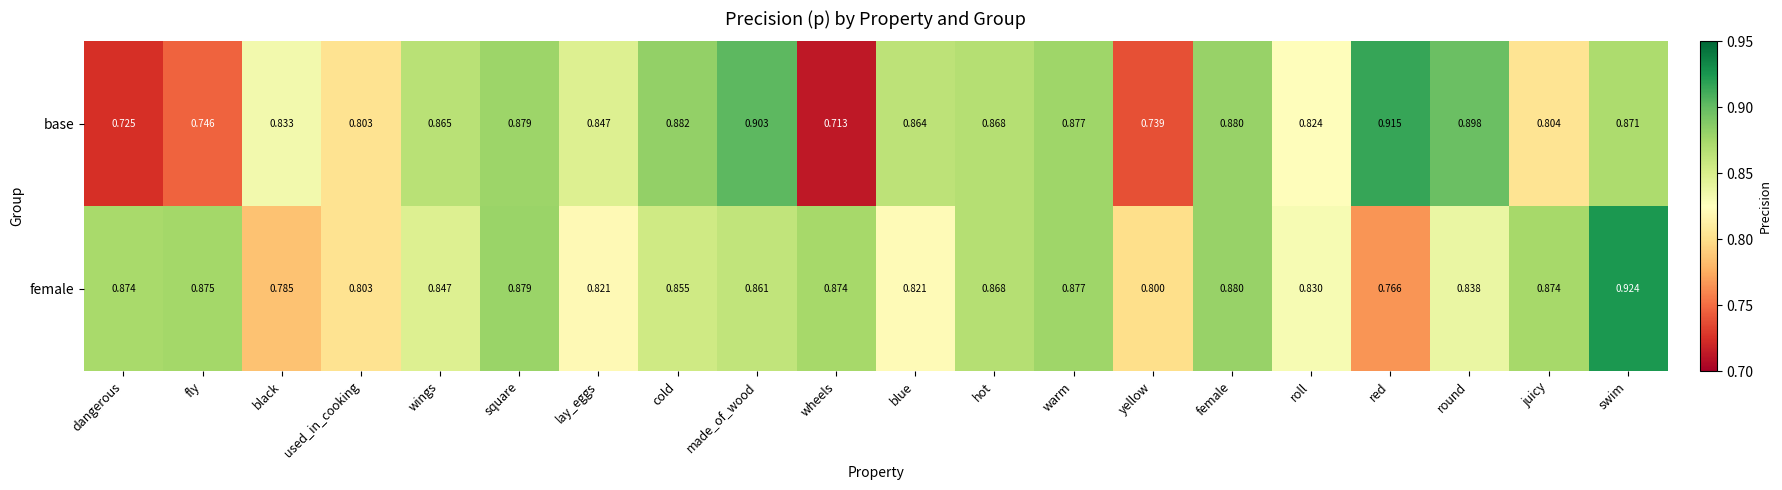

At which label is female closest to 0?

red